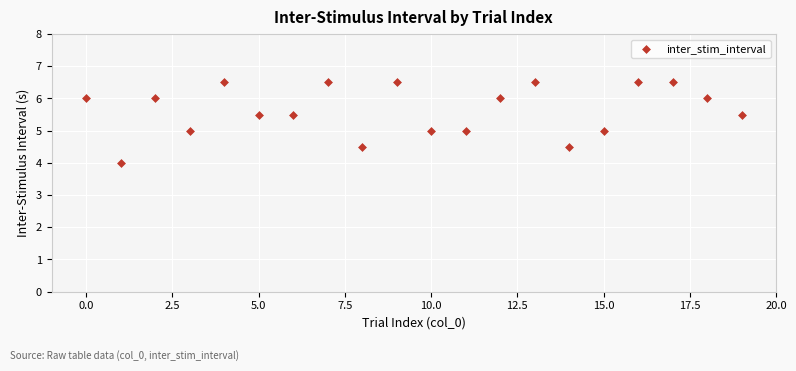

What is the range of Y values (max minus min)?

2.5